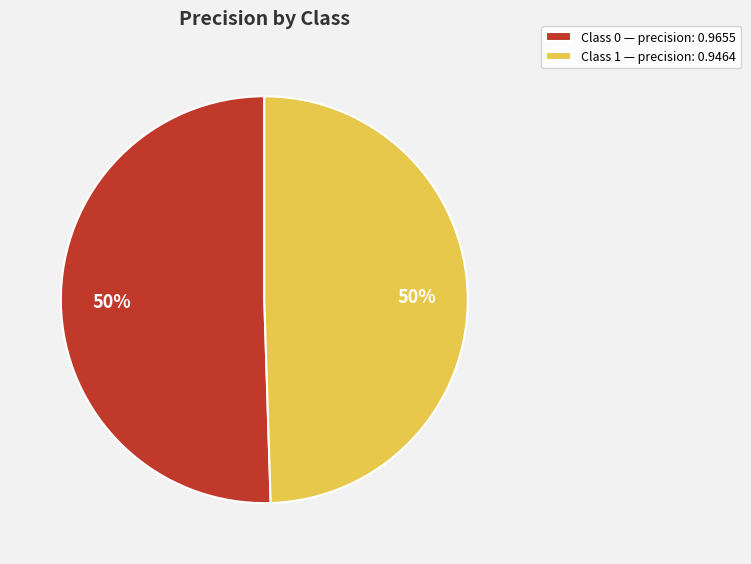

Count the number of slices in the pie.

2